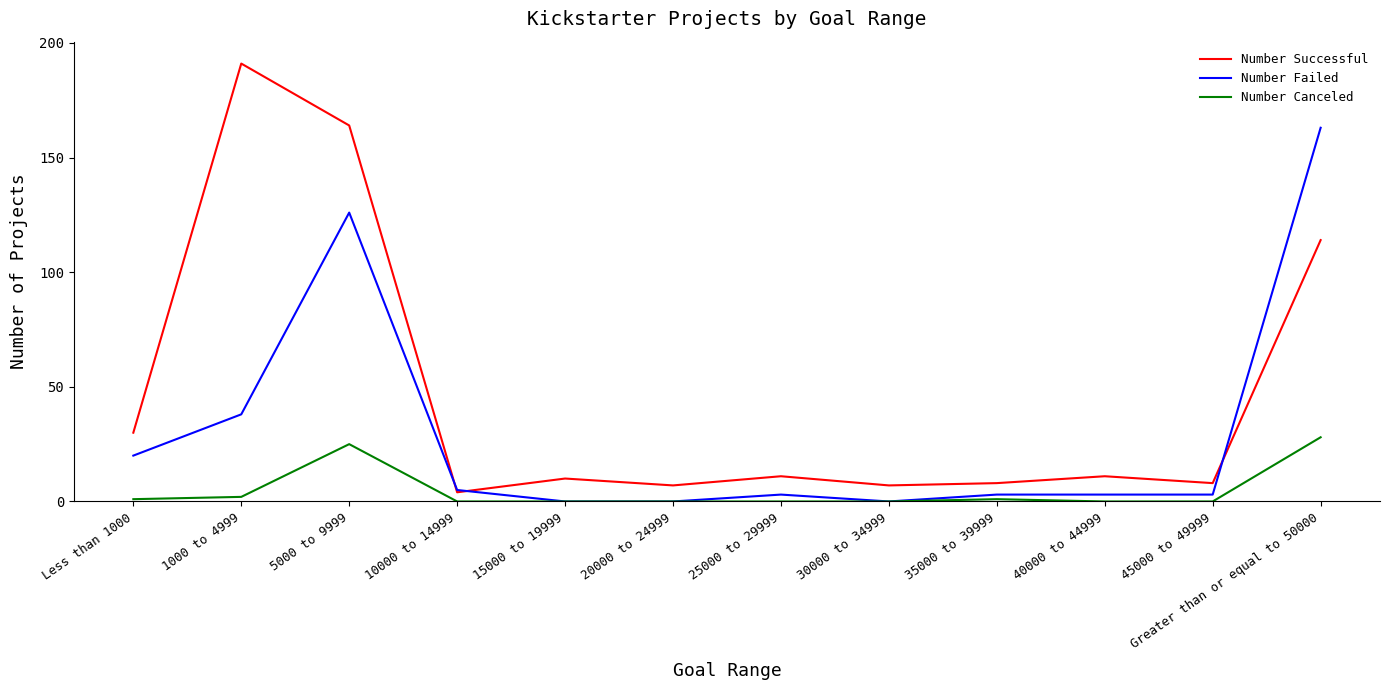

What is the sum of all Number Canceled values?

57